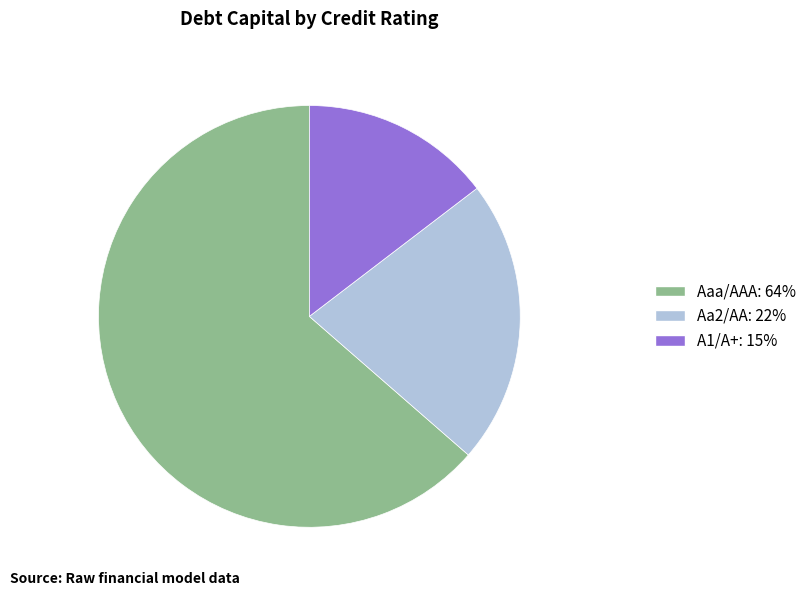

Does any single category account for the majority?

Yes